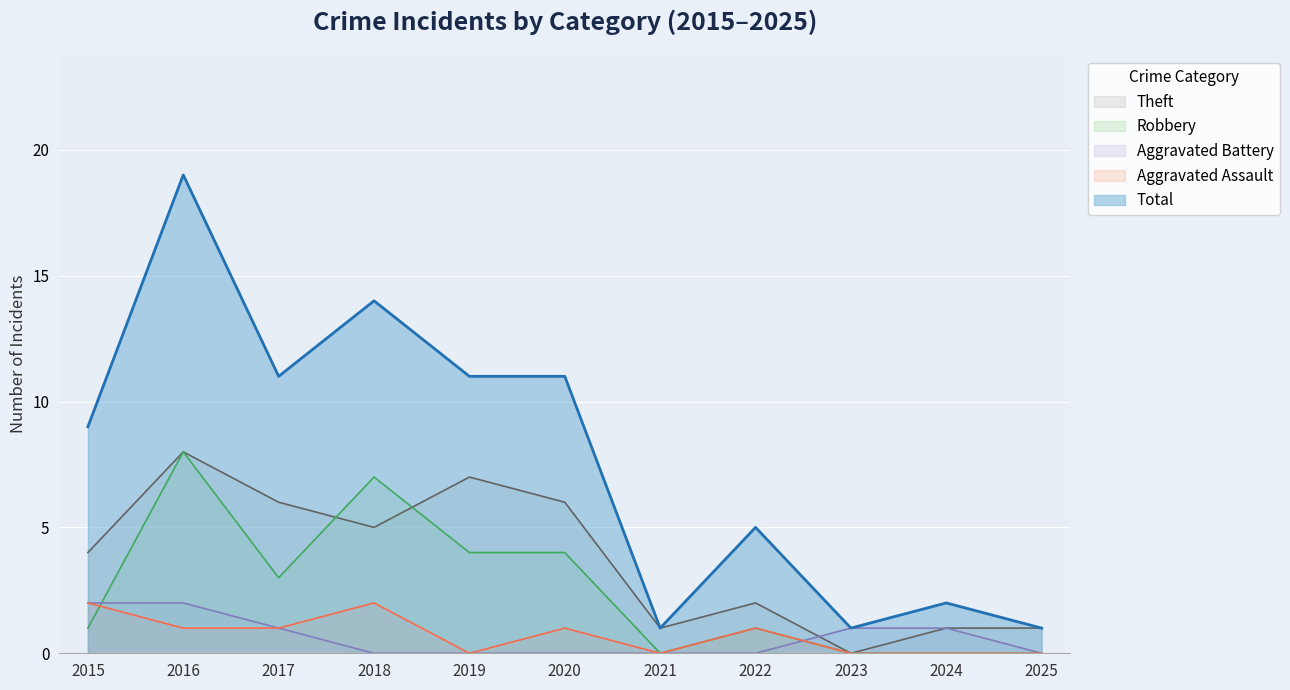

Reading left to right, list all the values displayed in this chart.

Aggravated Assault: 2	1	1	2	0	1	0	1	0	0	0
Aggravated Battery: 2	2	1	0	0	0	0	0	1	1	0
Robbery: 1	8	3	7	4	4	0	1	0	0	0
Theft: 4	8	6	5	7	6	1	2	0	1	1
Total: 9	19	11	14	11	11	1	5	1	2	1